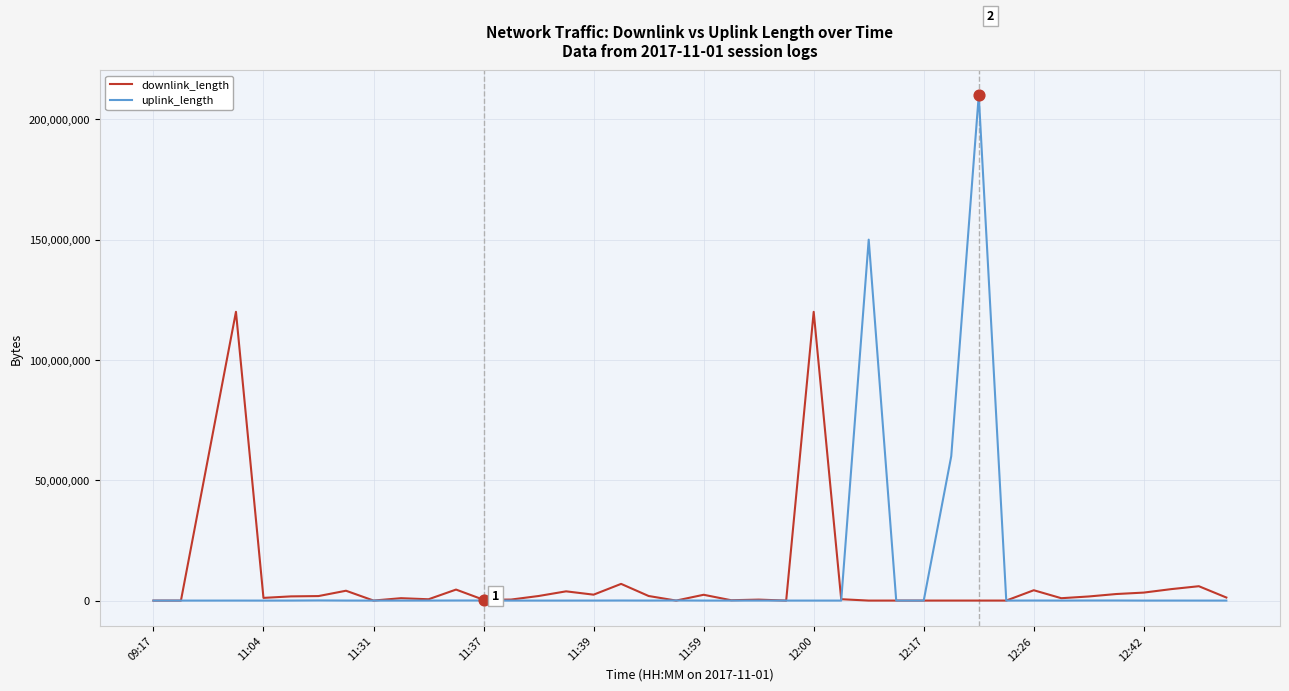

What is the maximum value for uplink_length?

210000791